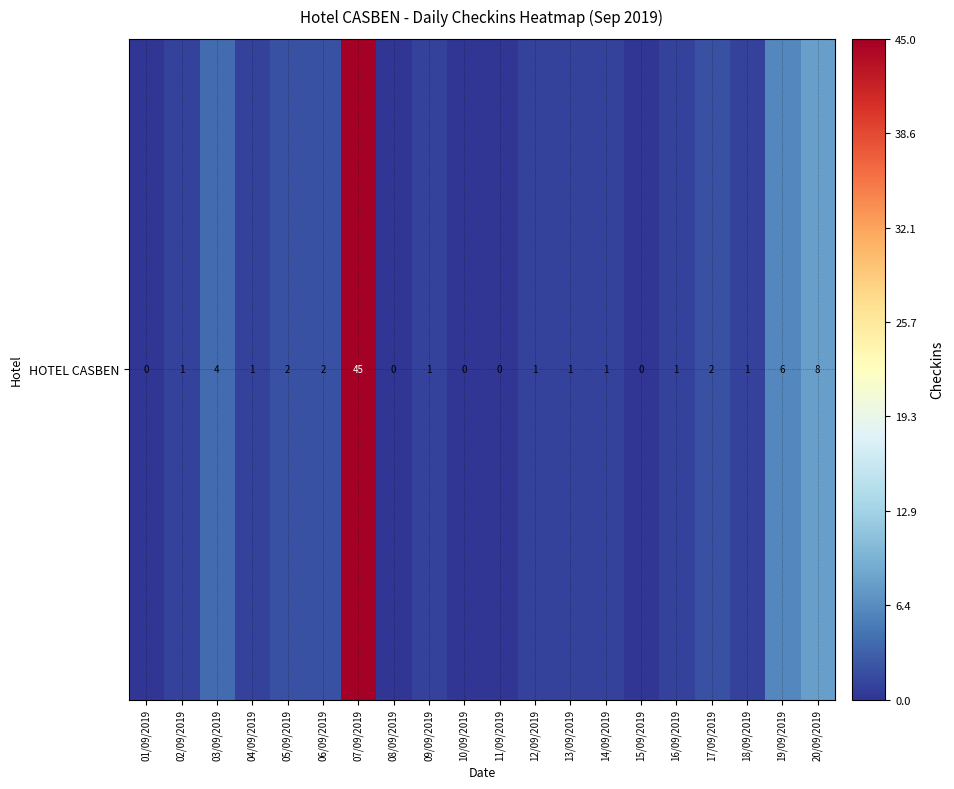

What is the greatest value displayed?

45